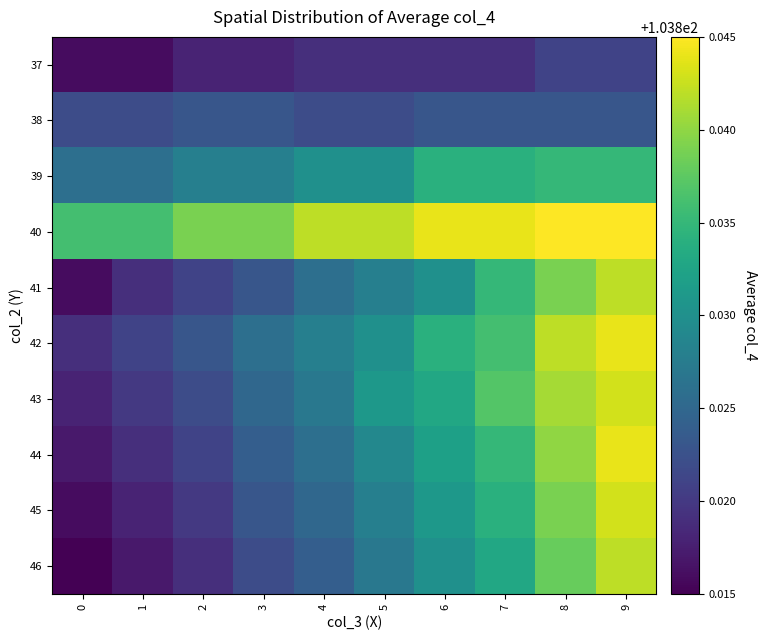

At how many categories does at least one series exceed 103?

10